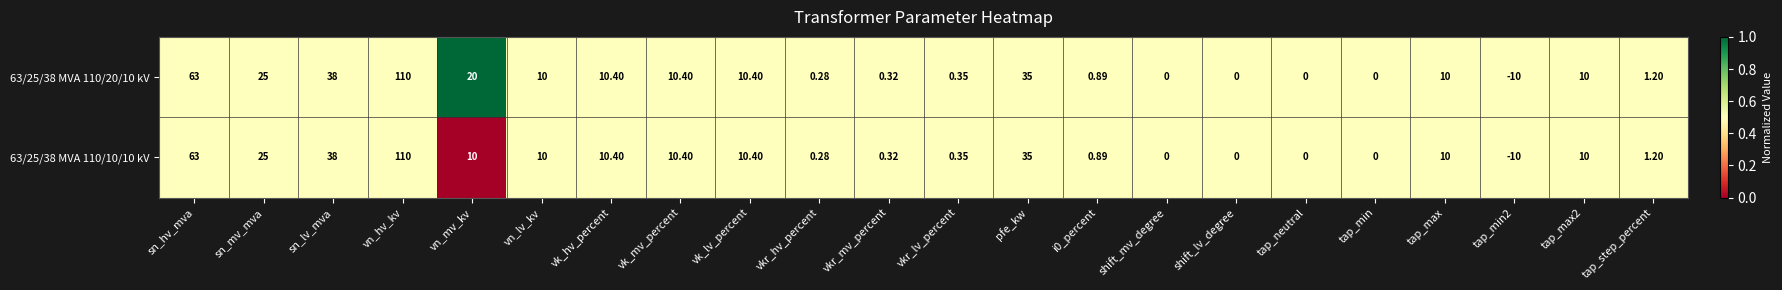

What is the total value across all series at tap_max2?

20.0